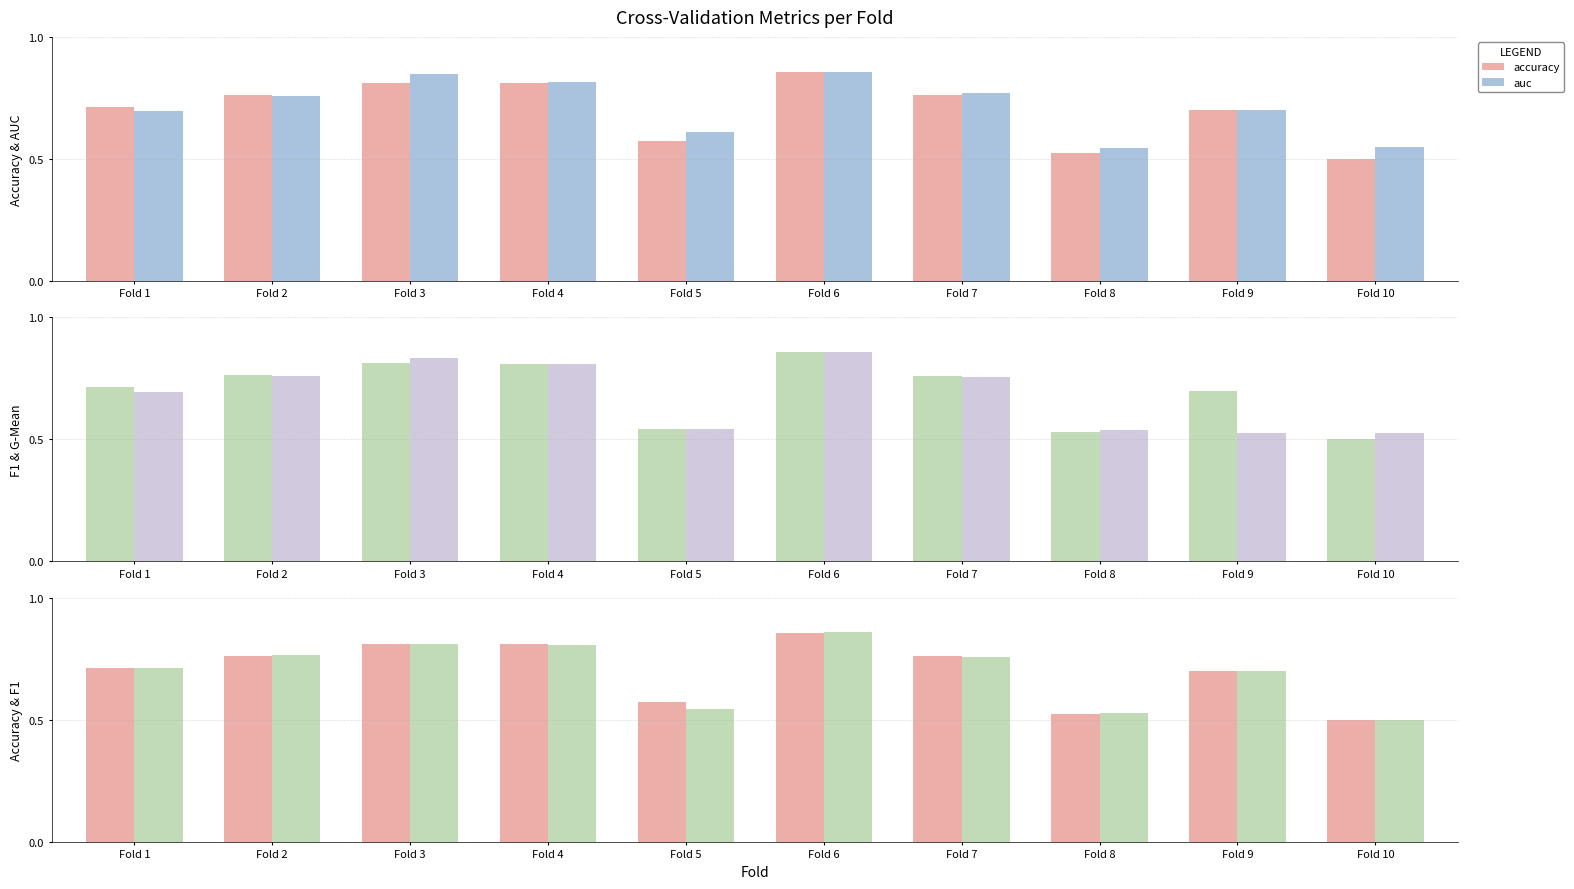

List the series in order of their peak value, highest first.

f1_score, auc, accuracy, g_mean